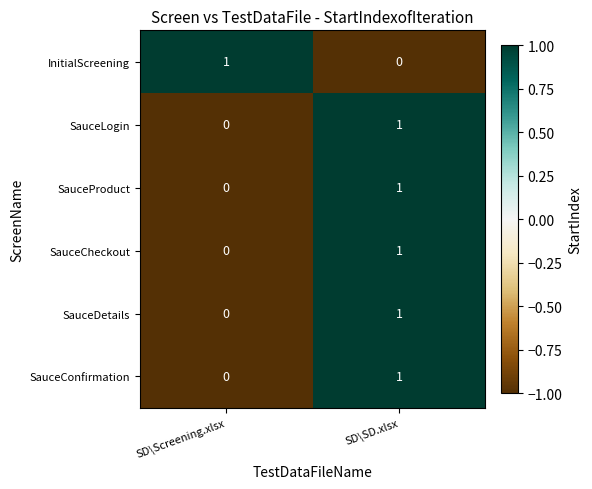

What is the difference between the highest and lowest values at SD\SD.xlsx?

1